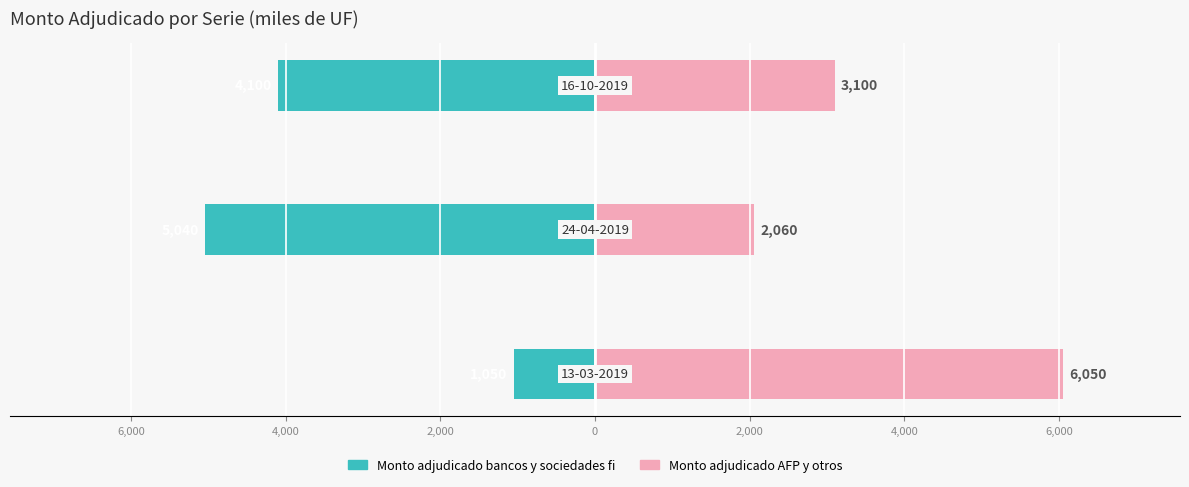

Reading left to right, what are all the values shown in this chart?

Monto adjudicado bancos y sociedades fi: -1050	-5040	-4100
Monto adjudicado AFP y otros: 6050	2060	3100